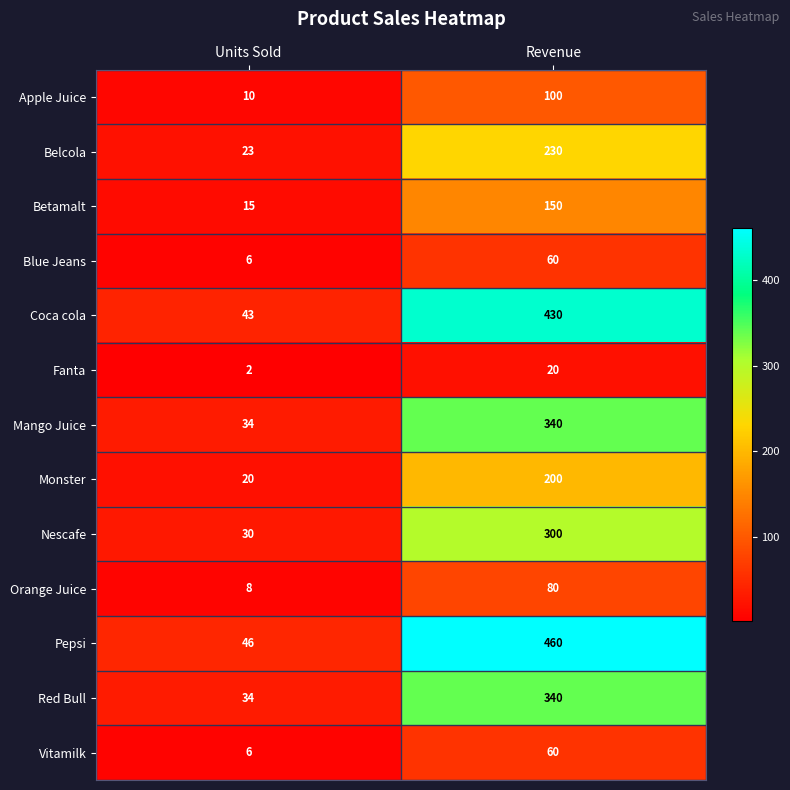

Is the value of Coca cola at Revenue greater than the value of Blue Jeans at Revenue?

Yes